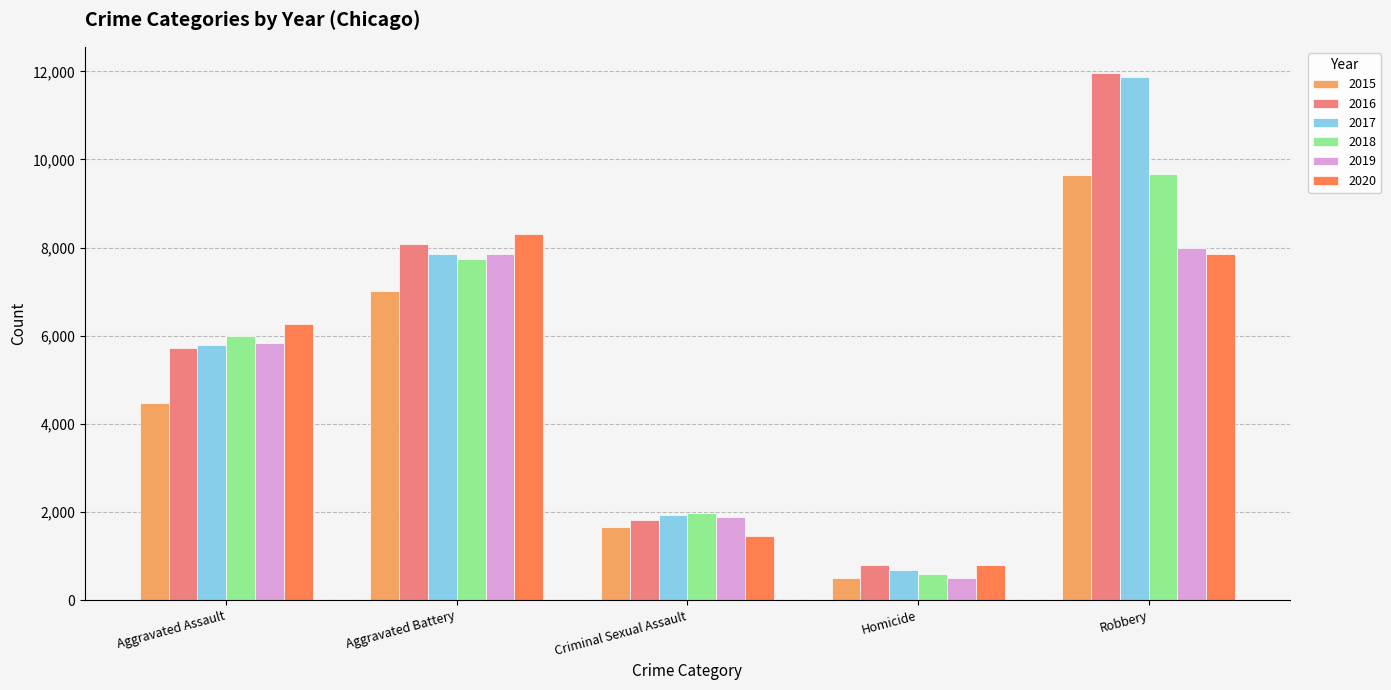

Count the 2015 values in the range 1669 to 7018.

3